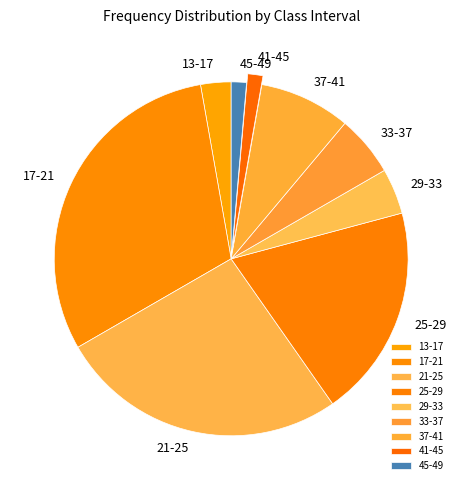

Is it true that 29-33 is 4% of the pie?

True